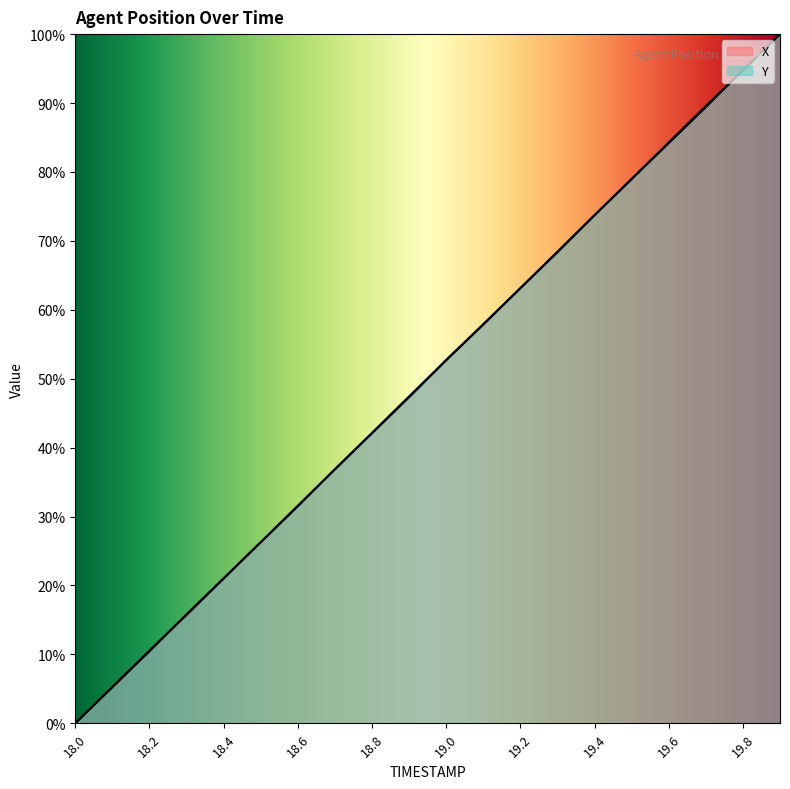

What is the highest value of the X series?

100.0